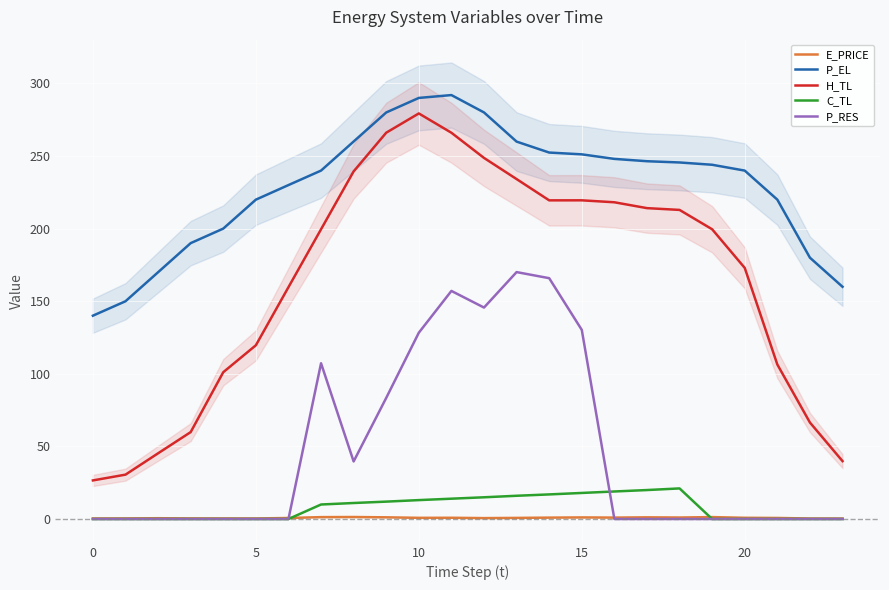

Rank the series by their maximum value, from highest to lowest.

P_EL, H_TL, P_RES, C_TL, E_PRICE